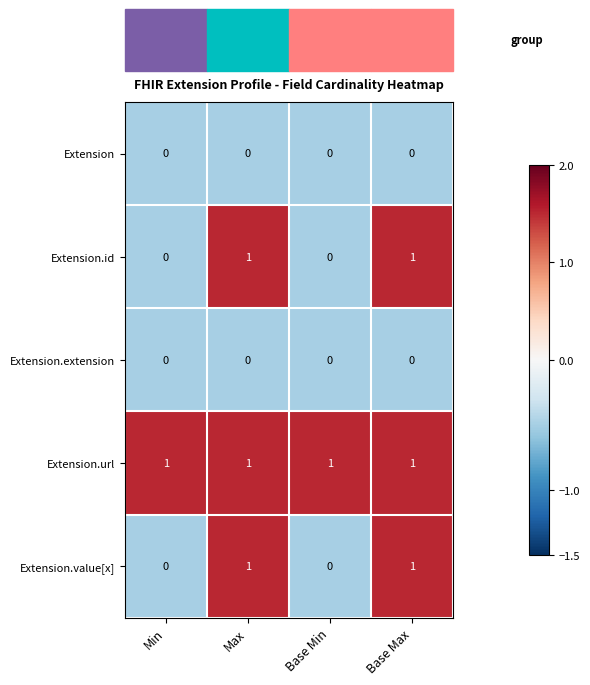

True or false: Extension has a value of 0 at Base Min.

True